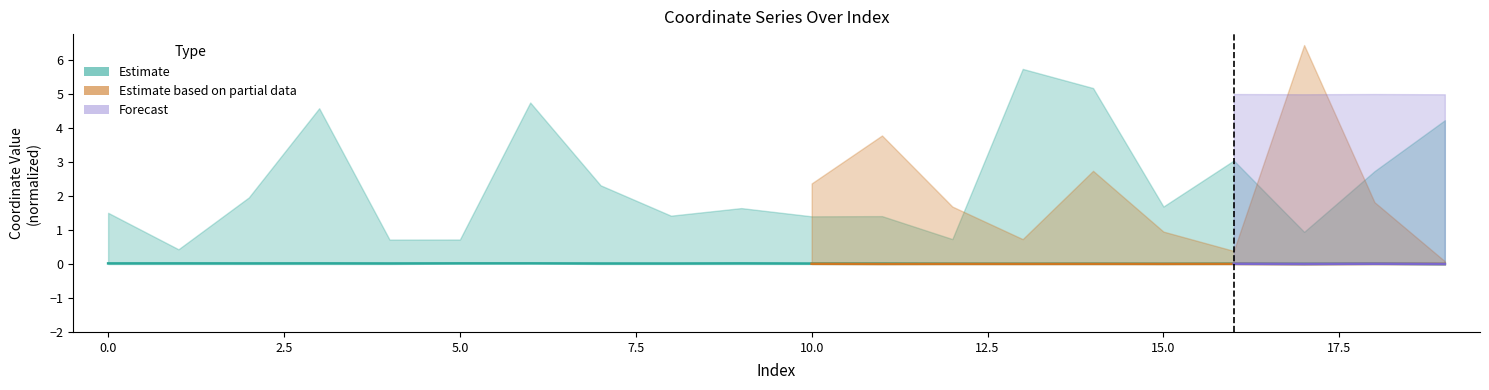

Which label corresponds to the smallest value in the chart?

19